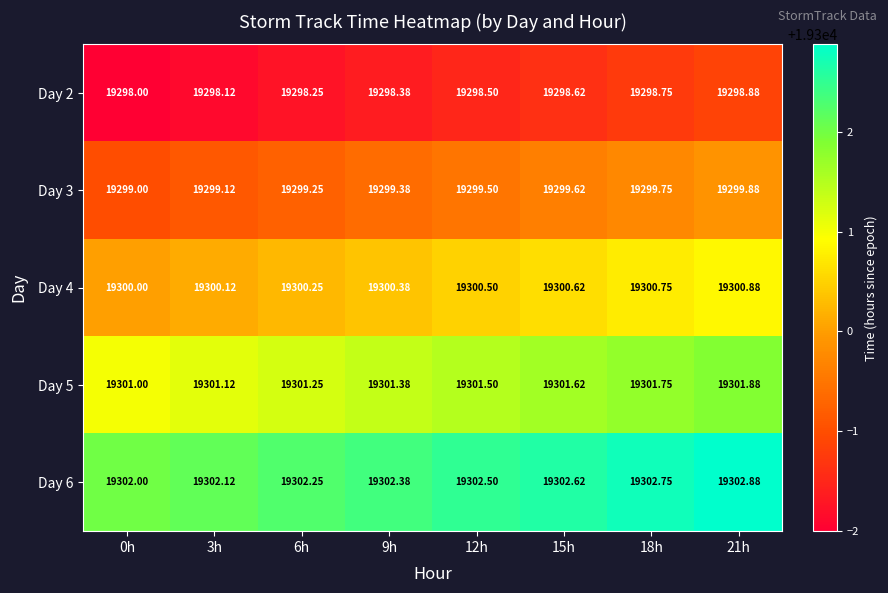

How many categories are shown in the chart?

8